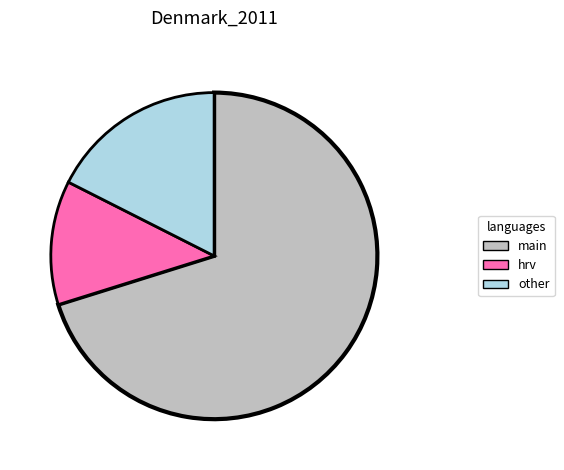

Is the sum of other and main greater than half?

Yes